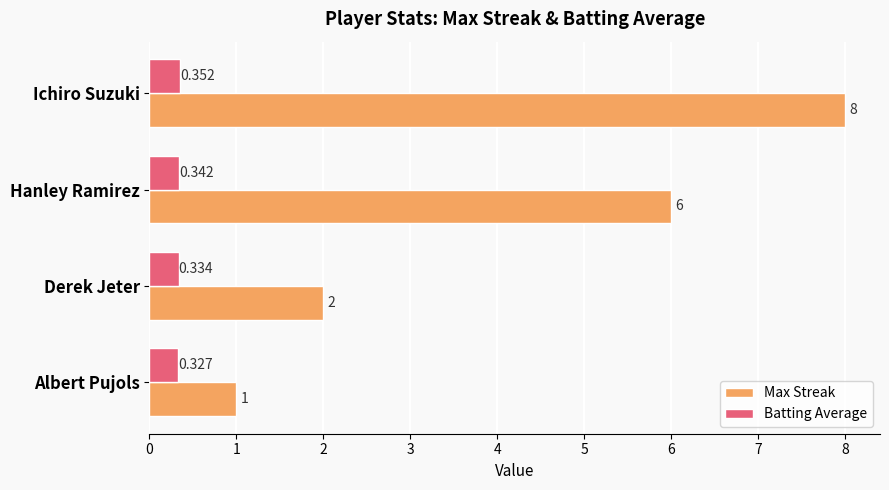

At how many categories does at least one series exceed 3?

2